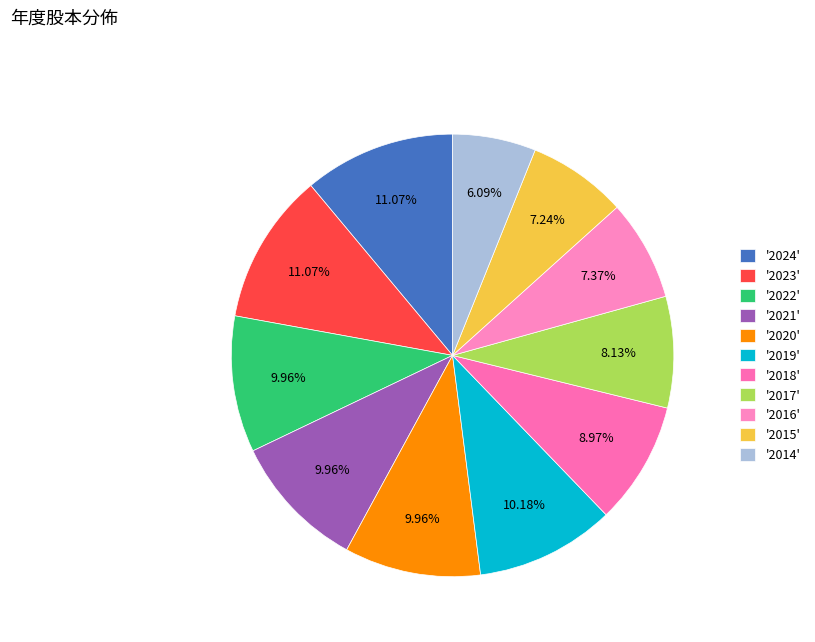

What is the smallest slice in the pie chart?

'2014'